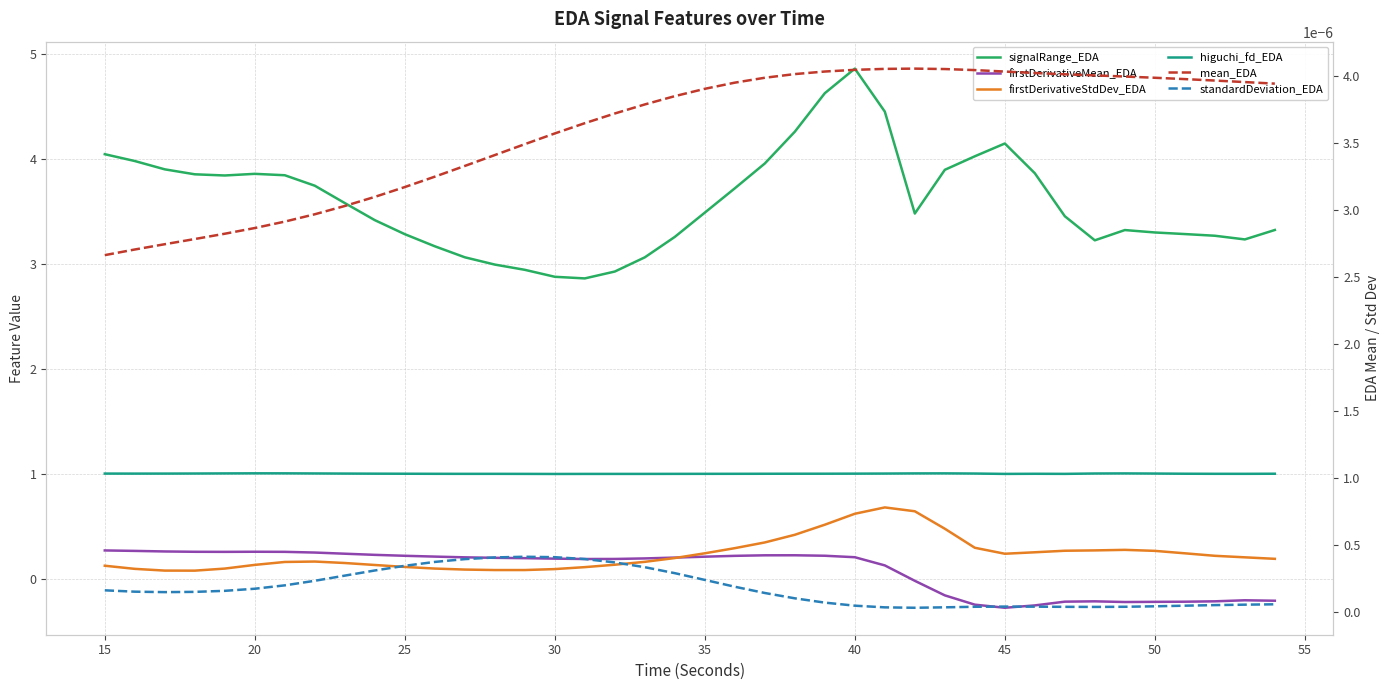

Reading right to left, list all the values displayed in this chart.

signalRange_EDA: 3.3	3.2	3.3	3.3	3.3	3.3	3.2	3.5	3.9	4.1	4.0	3.9	3.5	4.5	4.9	4.6	4.3	4.0	3.7	3.5	3.3	3.1	2.9	2.9	2.9	2.9	3.0	3.1	3.2	3.3	3.4	3.6	3.7	3.8	3.9	3.8	3.9	3.9	4.0	4.0
firstDerivativeMean_EDA: -0.2	-0.2	-0.2	-0.2	-0.2	-0.2	-0.2	-0.2	-0.3	-0.3	-0.2	-0.2	-0.0	0.1	0.2	0.2	0.2	0.2	0.2	0.2	0.2	0.2	0.2	0.2	0.2	0.2	0.2	0.2	0.2	0.2	0.2	0.2	0.2	0.3	0.3	0.3	0.3	0.3	0.3	0.3
firstDerivativeStdDev_EDA: 0.2	0.2	0.2	0.2	0.3	0.3	0.3	0.3	0.3	0.2	0.3	0.5	0.6	0.7	0.6	0.5	0.4	0.3	0.3	0.2	0.2	0.2	0.1	0.1	0.1	0.1	0.1	0.1	0.1	0.1	0.1	0.2	0.2	0.2	0.1	0.1	0.1	0.1	0.1	0.1
higuchi_fd_EDA: 1.0	1.0	1.0	1.0	1.0	1.0	1.0	1.0	1.0	1.0	1.0	1.0	1.0	1.0	1.0	1.0	1.0	1.0	1.0	1.0	1.0	1.0	1.0	1.0	1.0	1.0	1.0	1.0	1.0	1.0	1.0	1.0	1.0	1.0	1.0	1.0	1.0	1.0	1.0	1.0
mean_EDA: 0.0	0.0	0.0	0.0	0.0	0.0	0.0	0.0	0.0	0.0	0.0	0.0	0.0	0.0	0.0	0.0	0.0	0.0	0.0	0.0	0.0	0.0	0.0	0.0	0.0	0.0	0.0	0.0	0.0	0.0	0.0	0.0	0.0	0.0	0.0	0.0	0.0	0.0	0.0	0.0
standardDeviation_EDA: 0.0	0.0	0.0	0.0	0.0	0.0	0.0	0.0	0.0	0.0	0.0	0.0	0.0	0.0	0.0	0.0	0.0	0.0	0.0	0.0	0.0	0.0	0.0	0.0	0.0	0.0	0.0	0.0	0.0	0.0	0.0	0.0	0.0	0.0	0.0	0.0	0.0	0.0	0.0	0.0